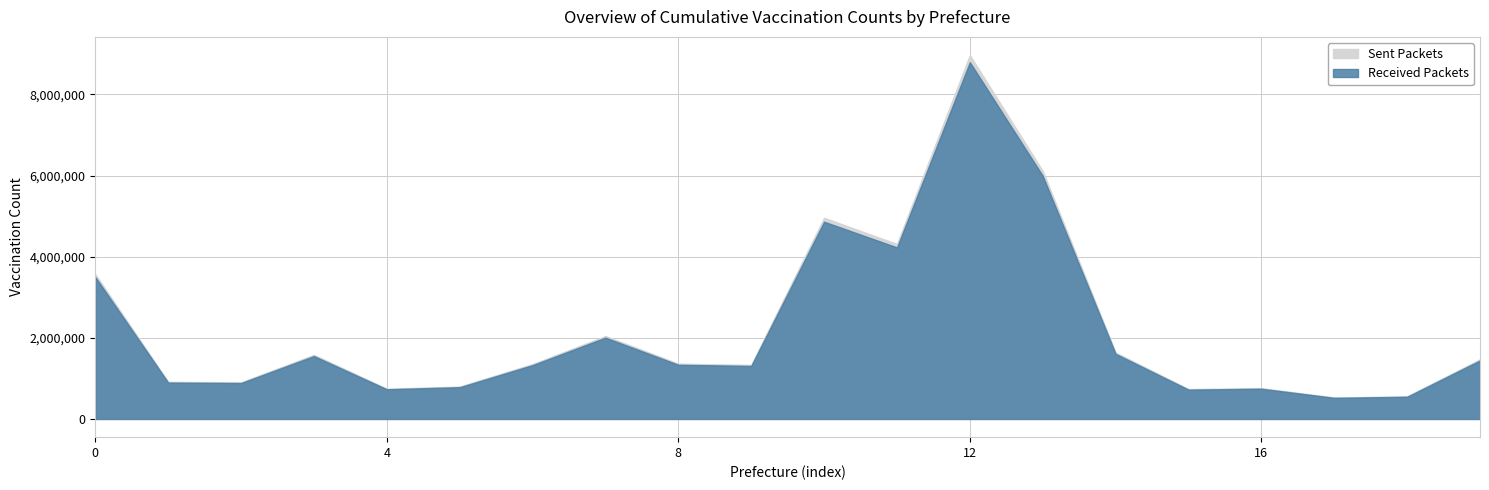

Is the value of Received Packets at 03 岩手県 greater than the value of Sent Packets at 06 山形県?

Yes